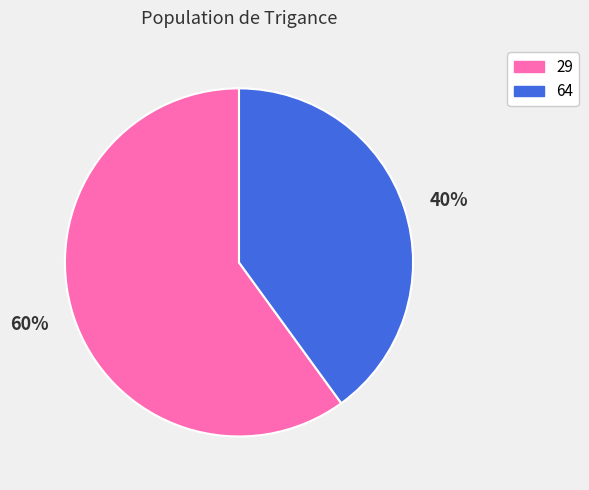

What percentage is the 60% slice, to the nearest percent?

60%